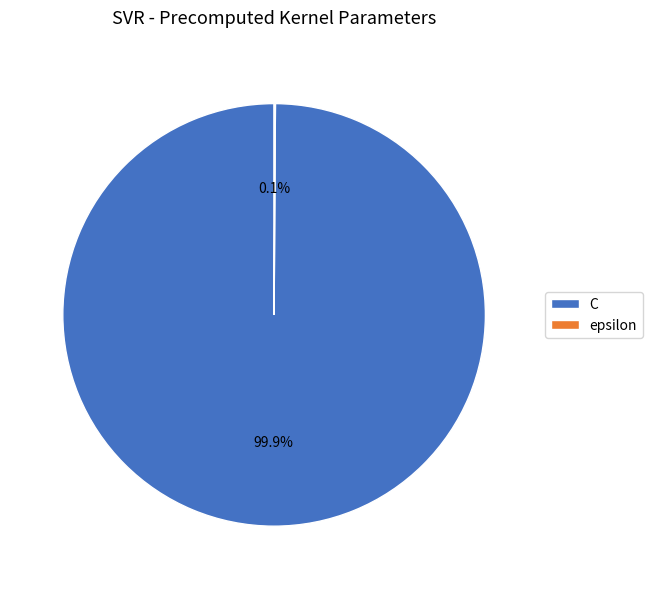

Which category has the biggest portion of the pie?

C